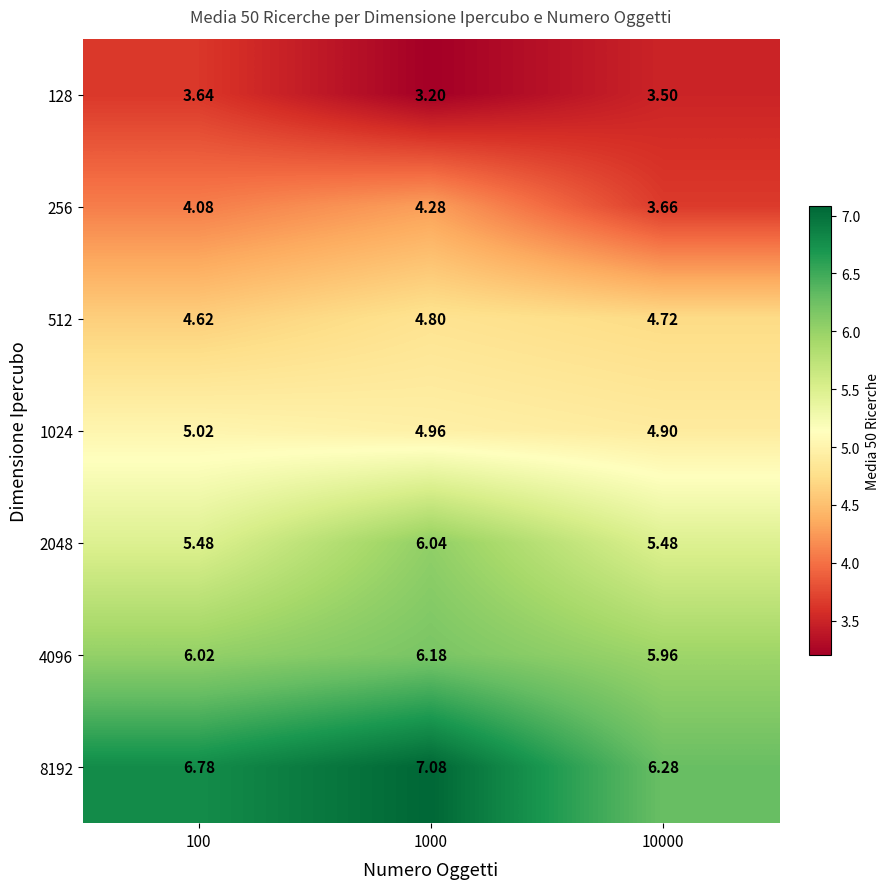

Is the value of 1024 at 100 greater than the value of 128 at 100?

Yes